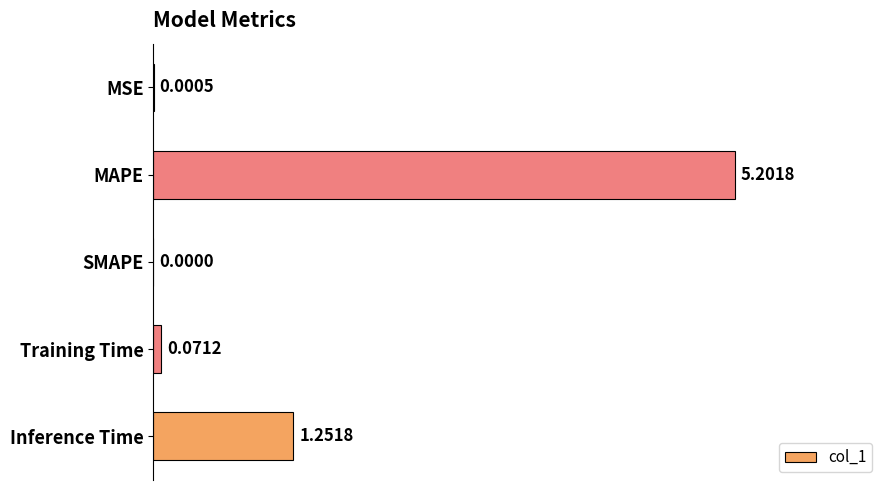

Which category has the highest value across all series?

MAPE